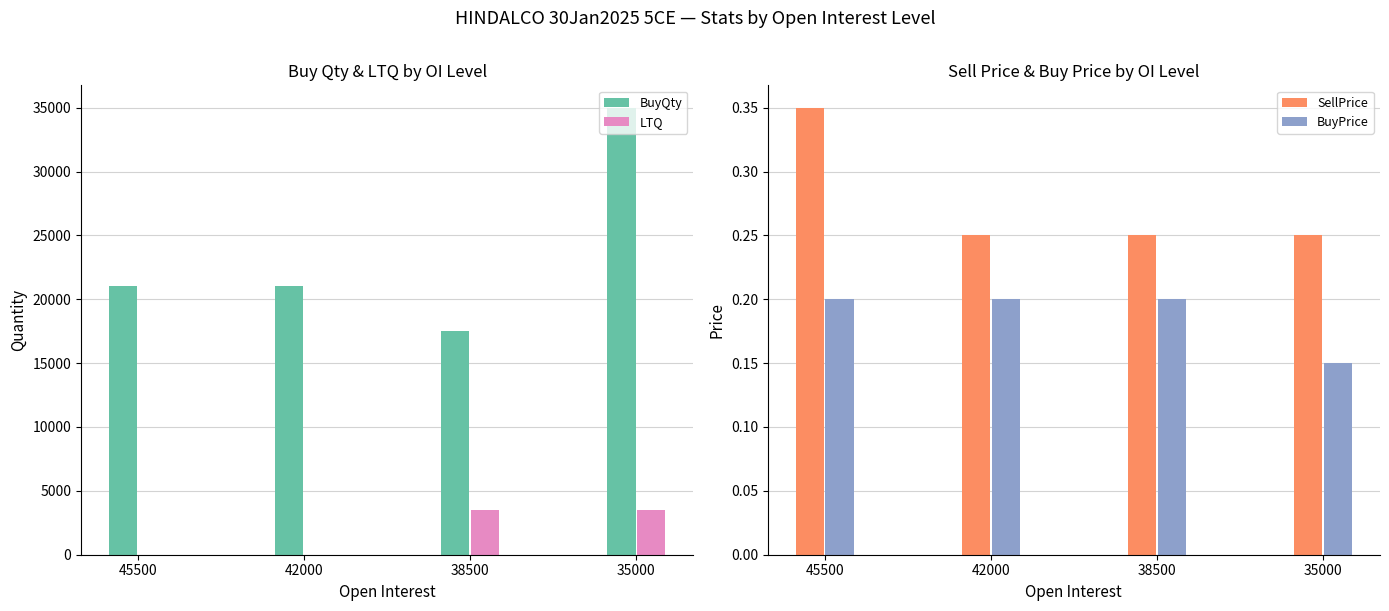

Reading left to right, transcribe all the data shown in this chart.

BuyQty: 45500=21000.0	42000=21000.0	38500=17500.0	35000=35000.0
LTQ: 45500=0.0	42000=0.0	38500=3500.0	35000=3500.0
SellPrice: 45500=0.3	42000=0.2	38500=0.2	35000=0.2
BuyPrice: 45500=0.2	42000=0.2	38500=0.2	35000=0.1